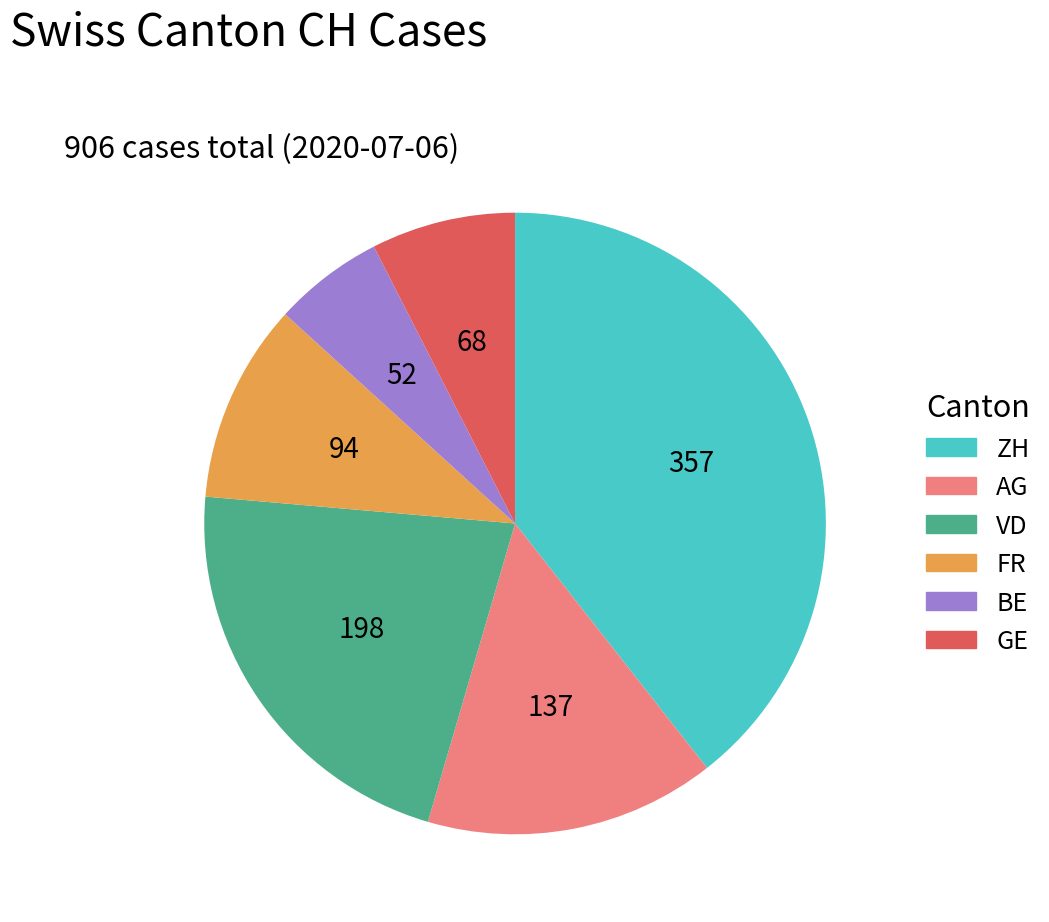

Which has a higher value, ZH or AG?

ZH